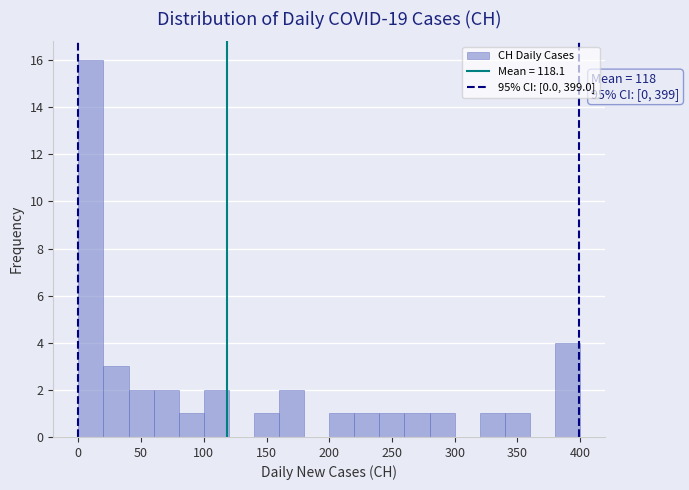

Which range on the x-axis has the tallest bar?

0 to 20